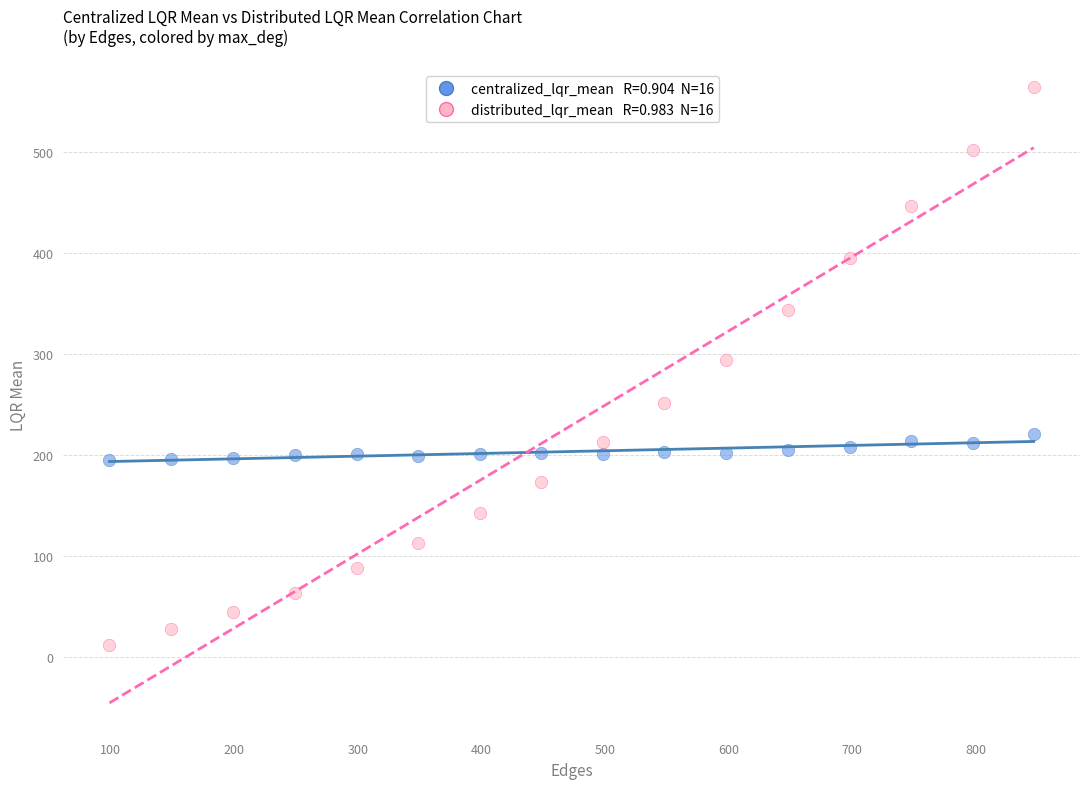

Across all data points, what is the range of Y values (max minus min)?

553.3